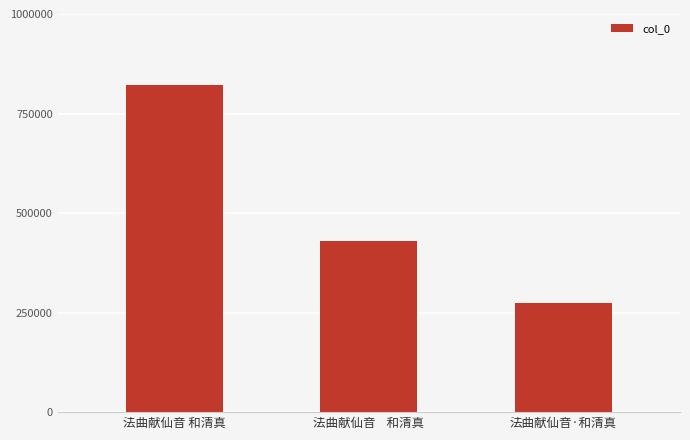

Count the number of categories in the chart.

3